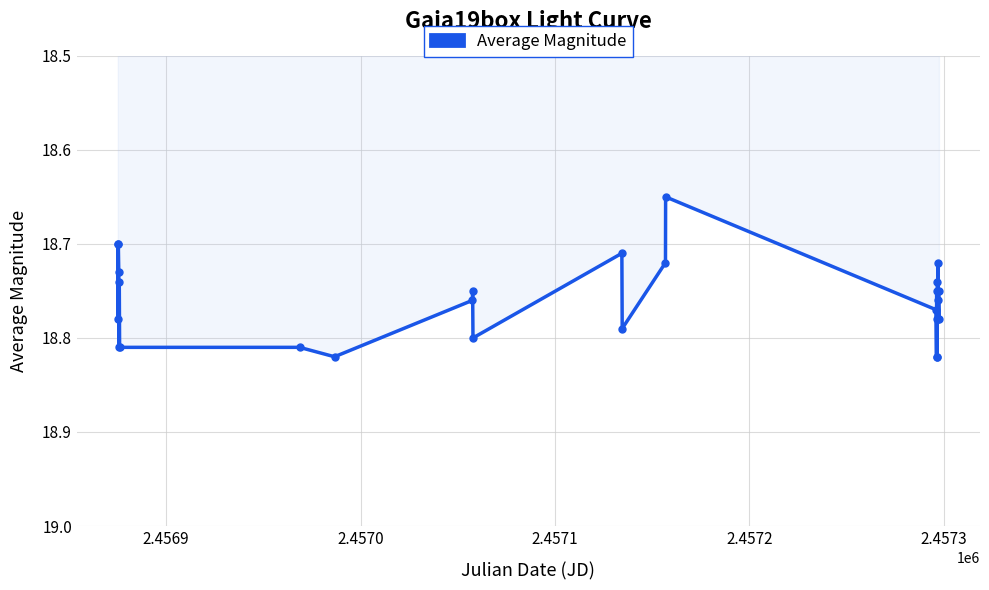

How many interior local peaks (higher than both neighbors) does the data have?

9